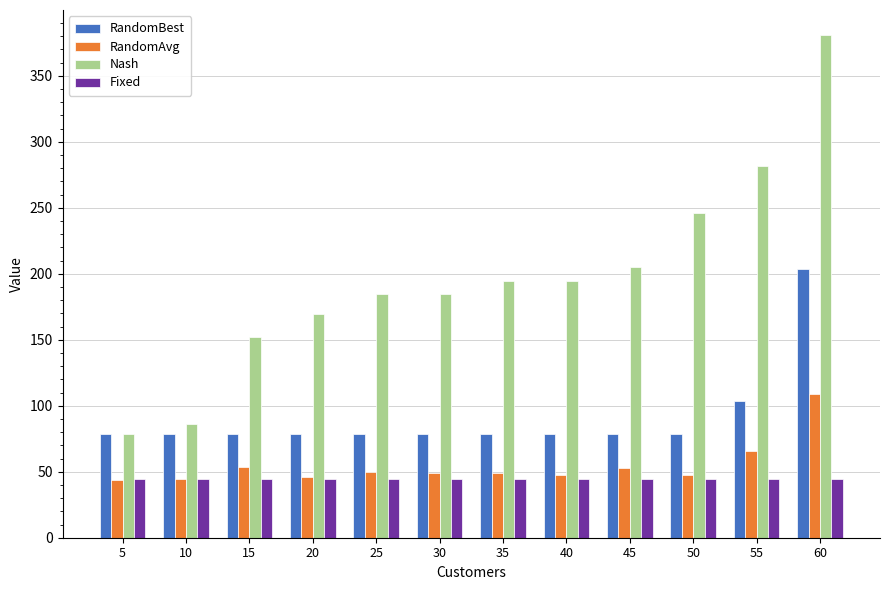

Which series has the largest total across all categories?

Nash